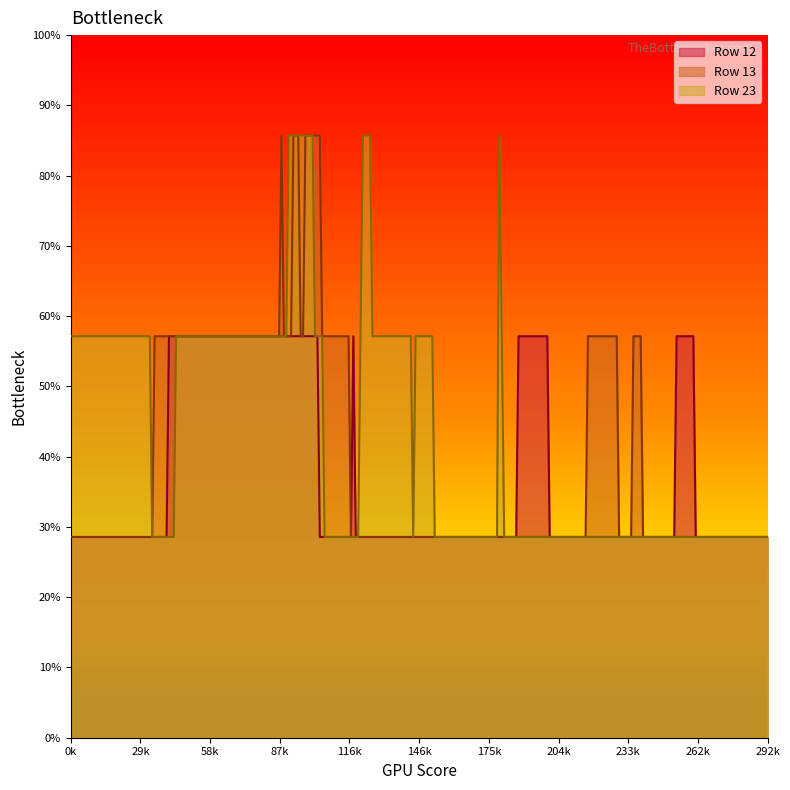

How many data points does each series have?

20